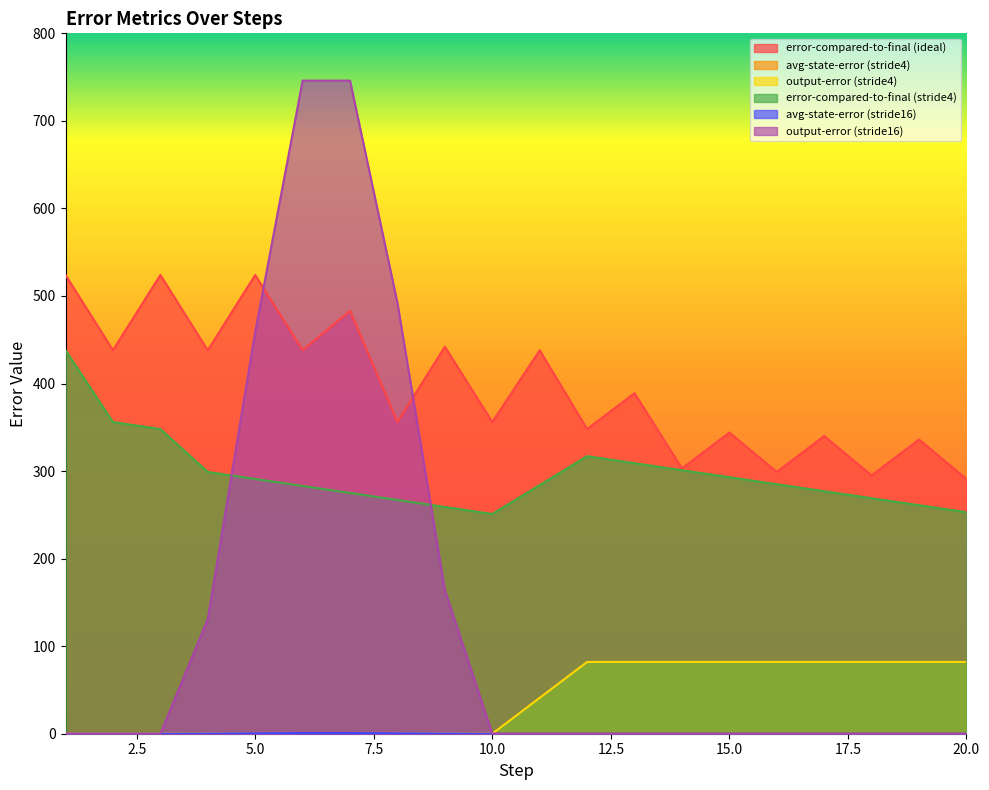

The output-error (stride16) series shows 292.8 at 10.0. True or false?

False